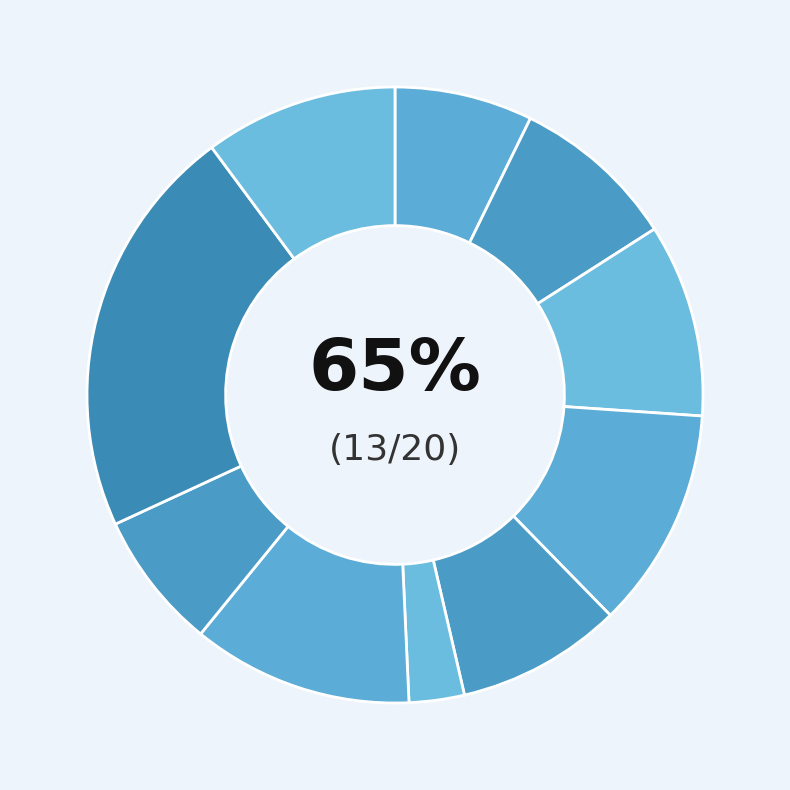

What is the change in value from A3_5 to A3_6?

-4